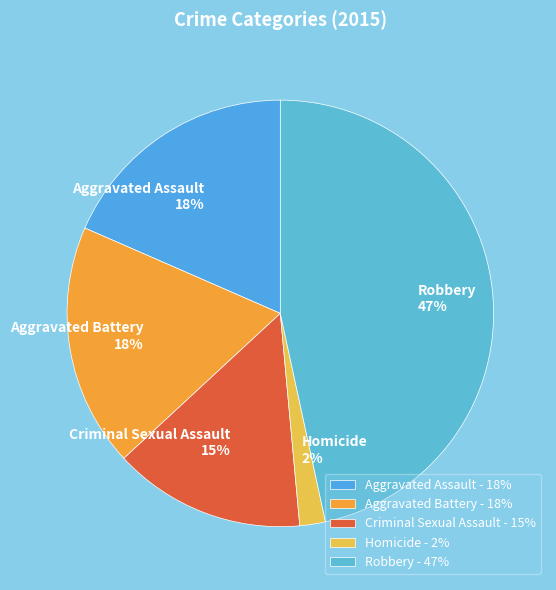

What is the ratio of the value at Aggravated Battery to the value at Aggravated Assault?

1.0